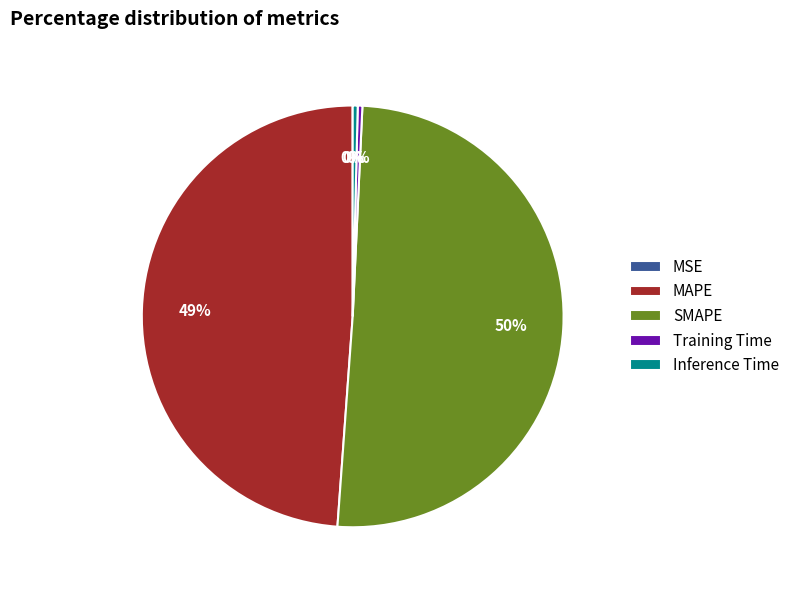

What is the largest slice in the pie chart?

SMAPE